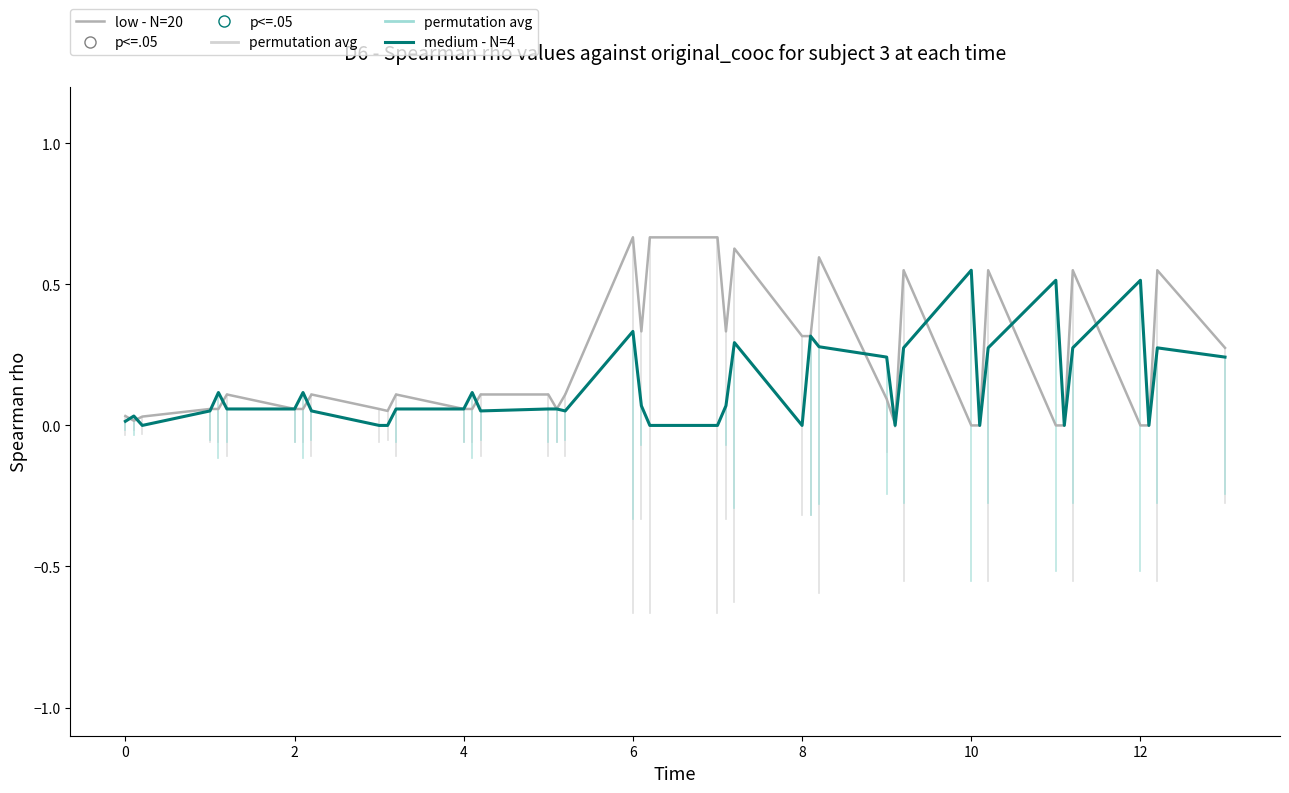

List the series in order of their peak value, lowest first.

medium - N=4, low - N=20